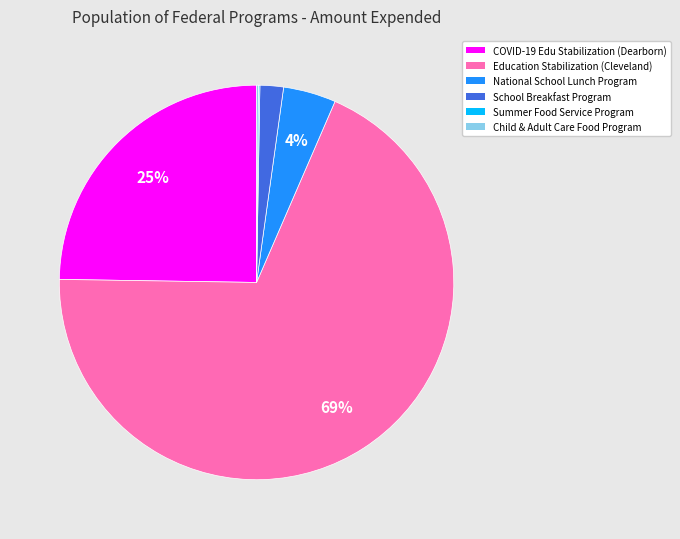

To the nearest percent, what is the difference between the largest and smallest slice percentages?

69%